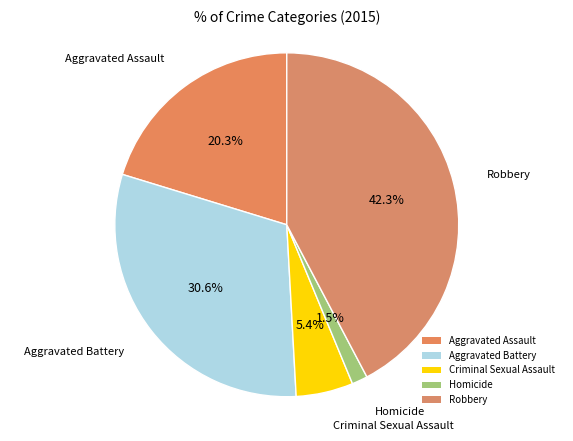

To the nearest percent, what is the difference between the largest and smallest slice percentages?

41%